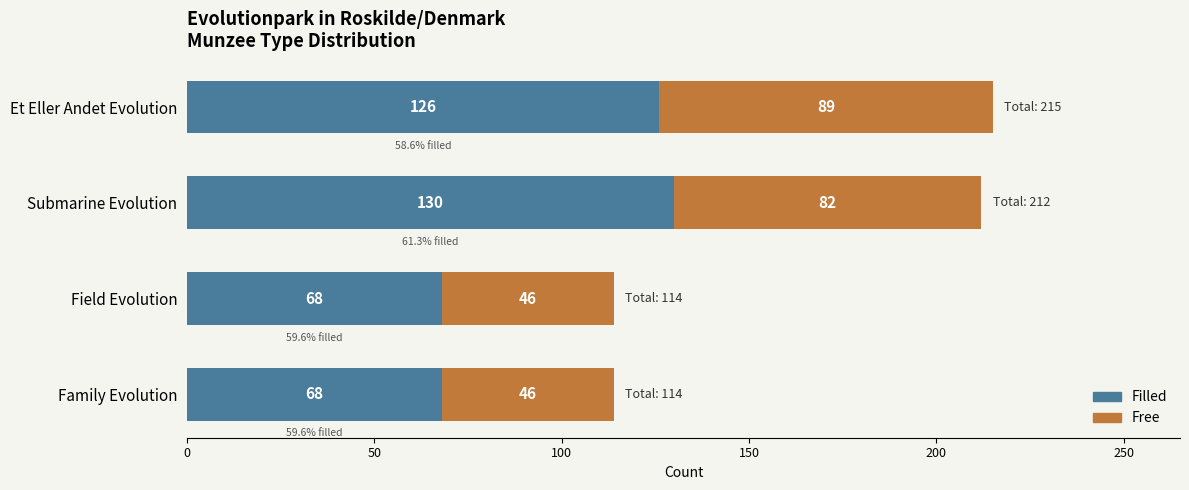

What is the difference between the maximum and minimum values in the Filled series?

62